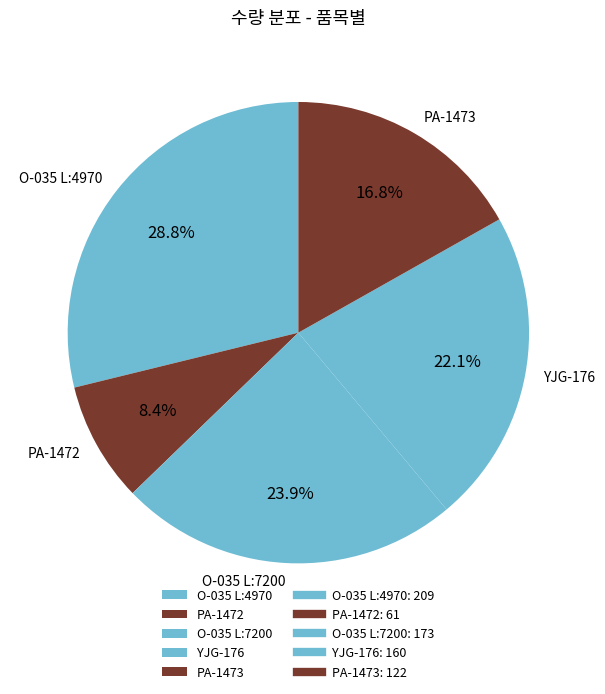

Is PA-1472 the majority of the pie?

No